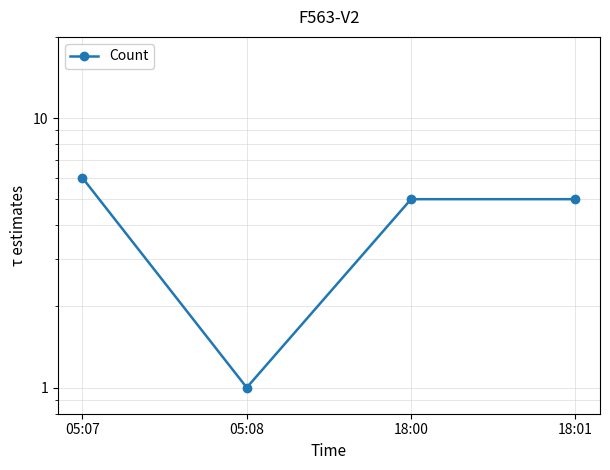

Where does the data first go above 5?

05:07